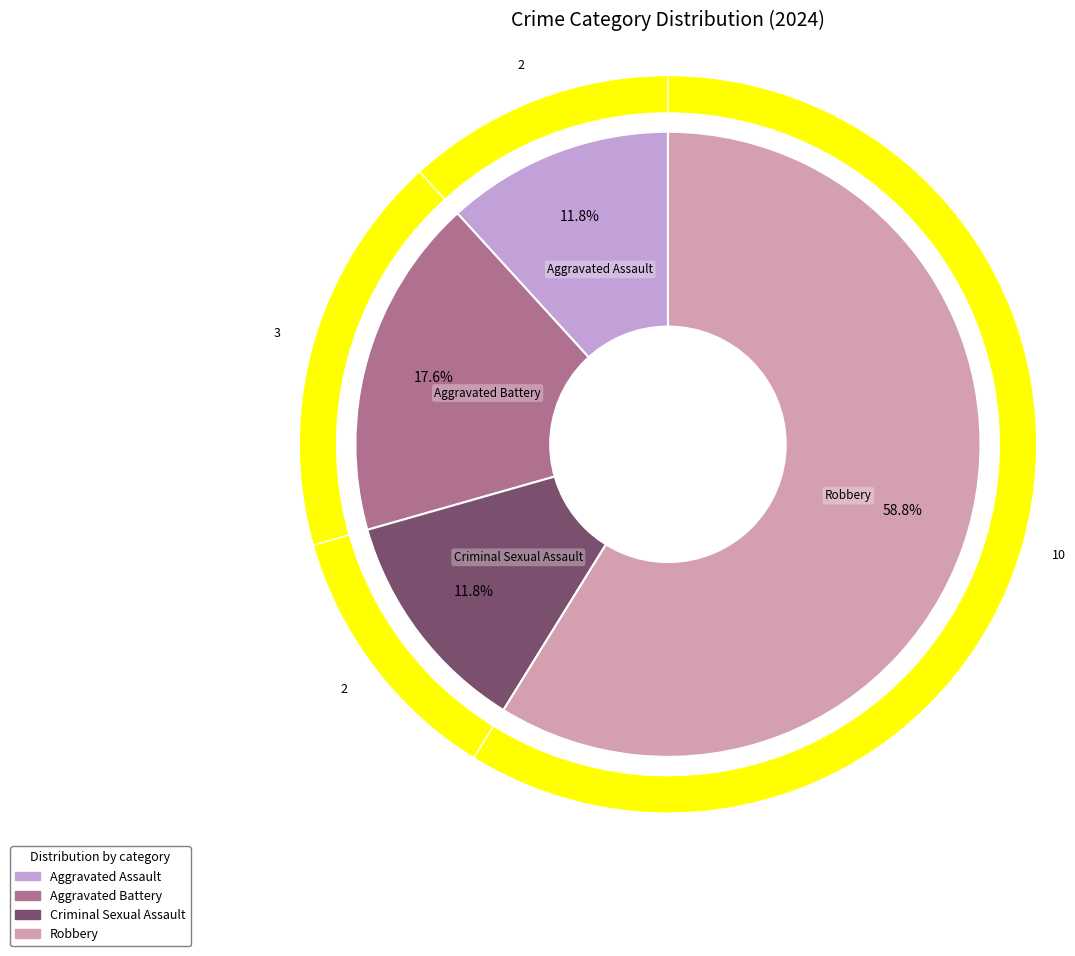

Is it true that Criminal Sexual Assault is 19% of the pie?

False